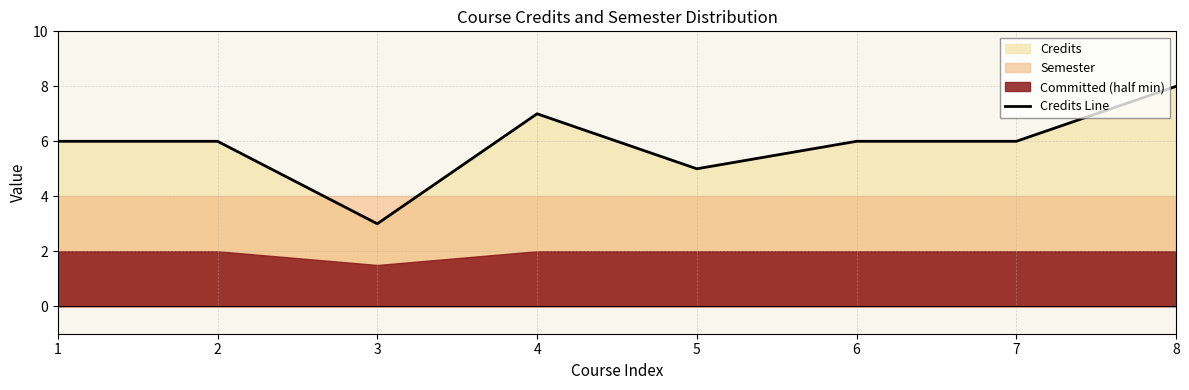

Which label corresponds to the largest value in the chart?

8